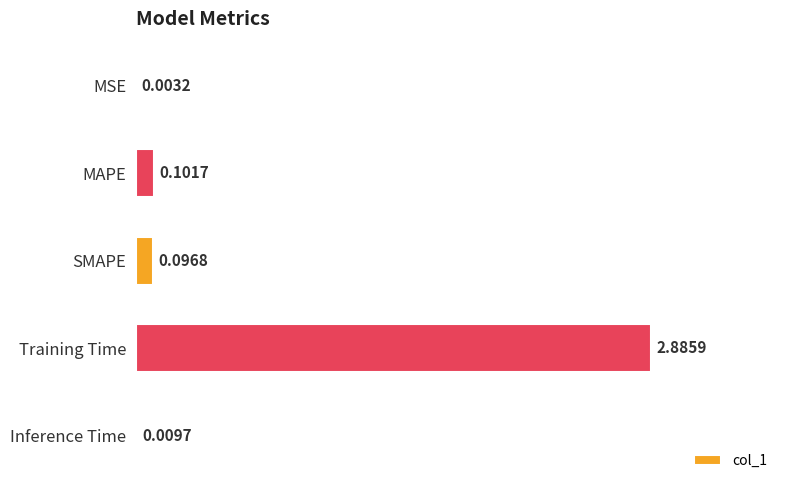

Where is the data nearest to the value 1?

MAPE